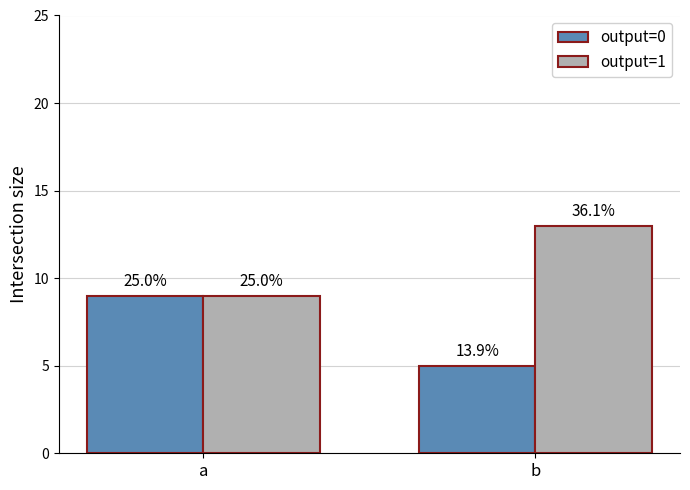

Is it true that output=1 equals 9 at a?

True